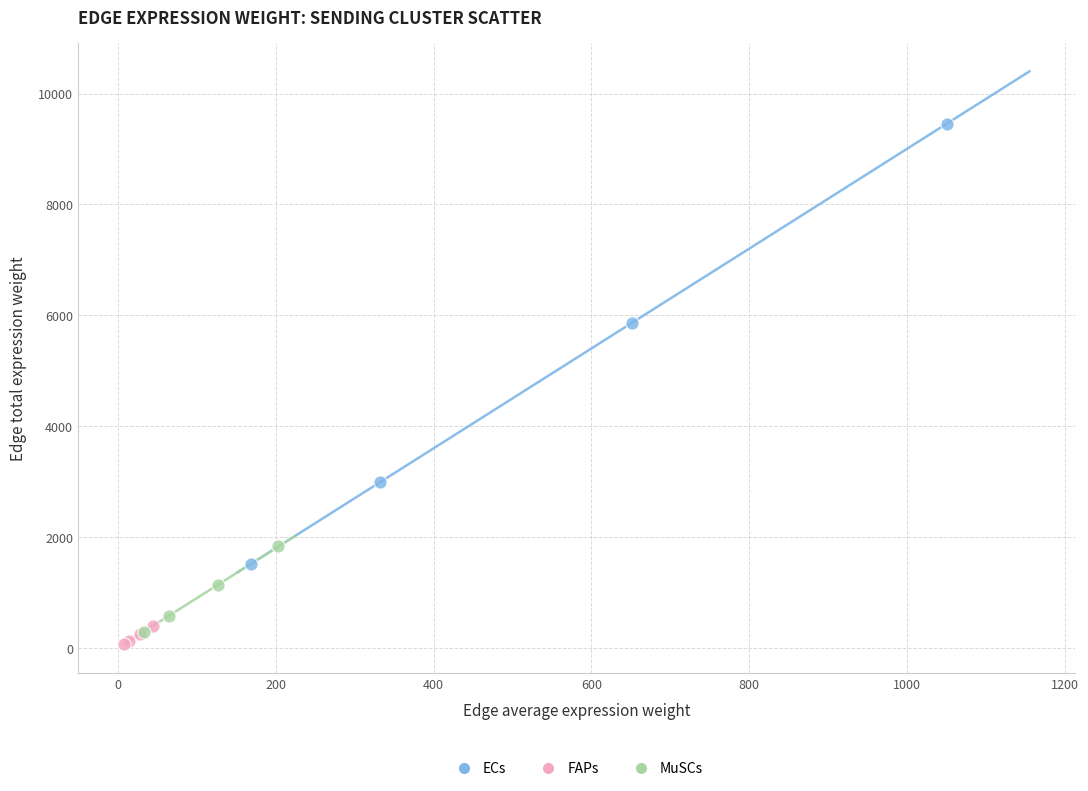

Which series has the widest spread of Y values?

ECs